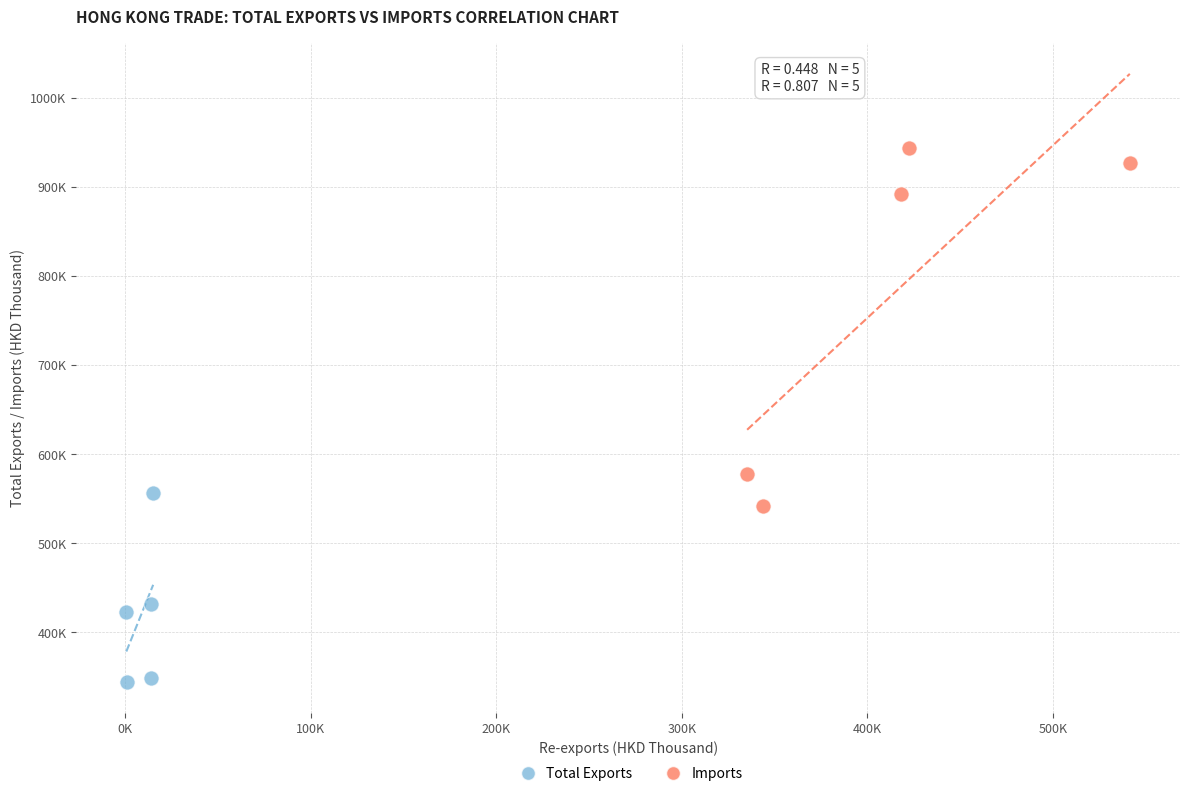

Which series reaches the minimum Y coordinate?

Total Exports